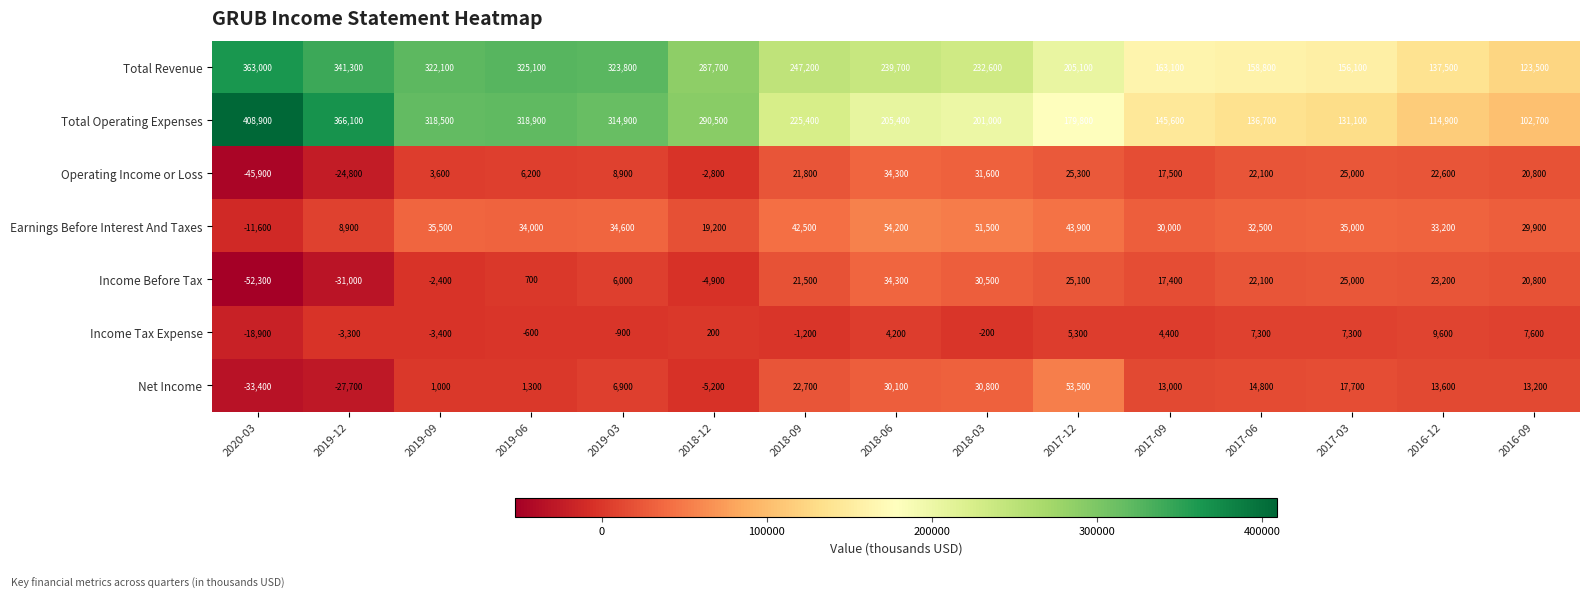

Which category has the highest value in the Total Revenue series?

2020-03